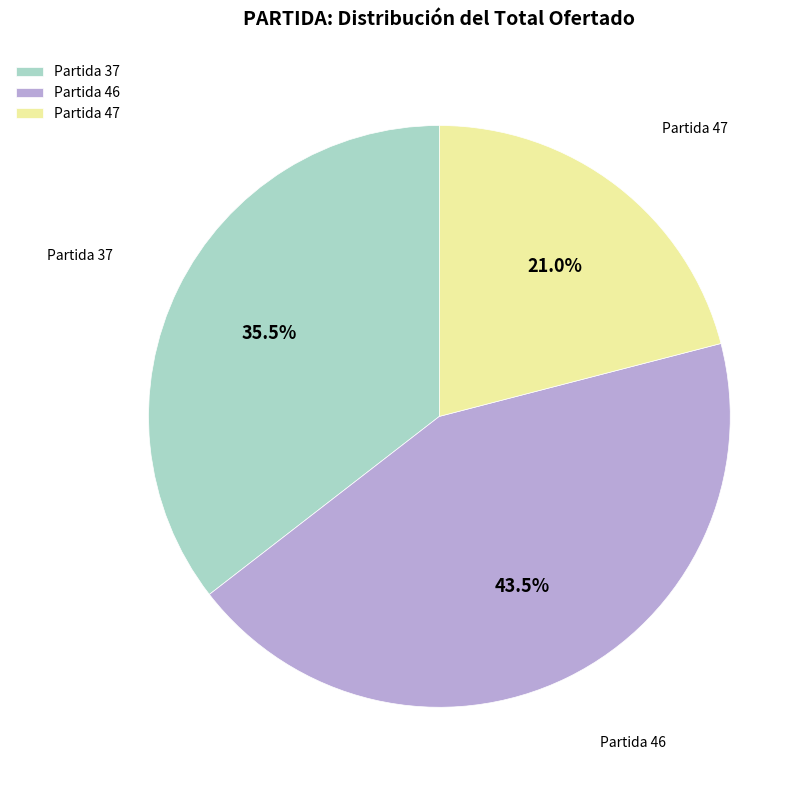

What is the ratio of the value at Partida 37 to the value at Partida 46?

0.8